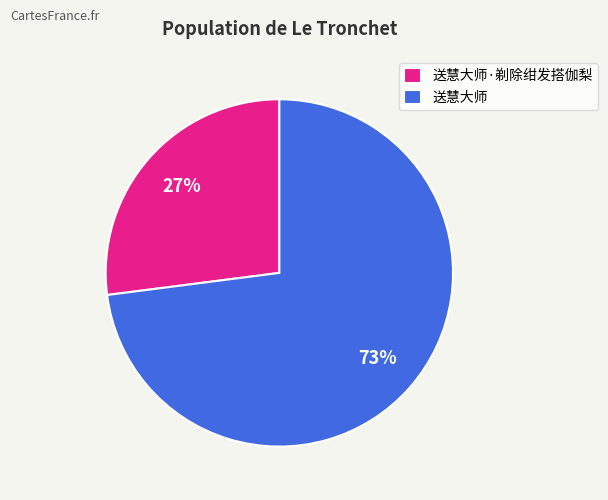

What is the smallest slice in the pie chart?

送慧大师·剃除绀发搭伽梨